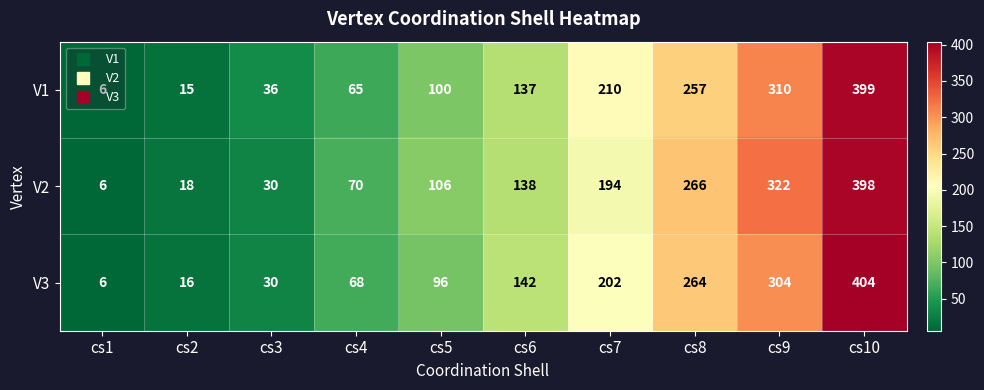

Rank the series at cs7 from lowest to highest value.

V2, V3, V1